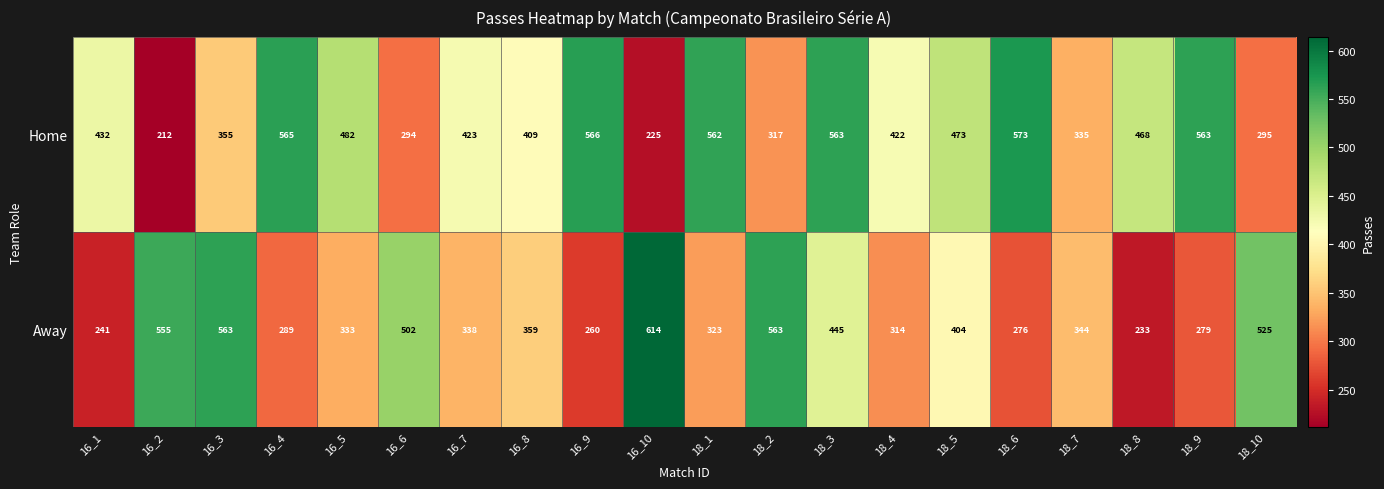

Is it true that Away equals 989 at 16_10?

False